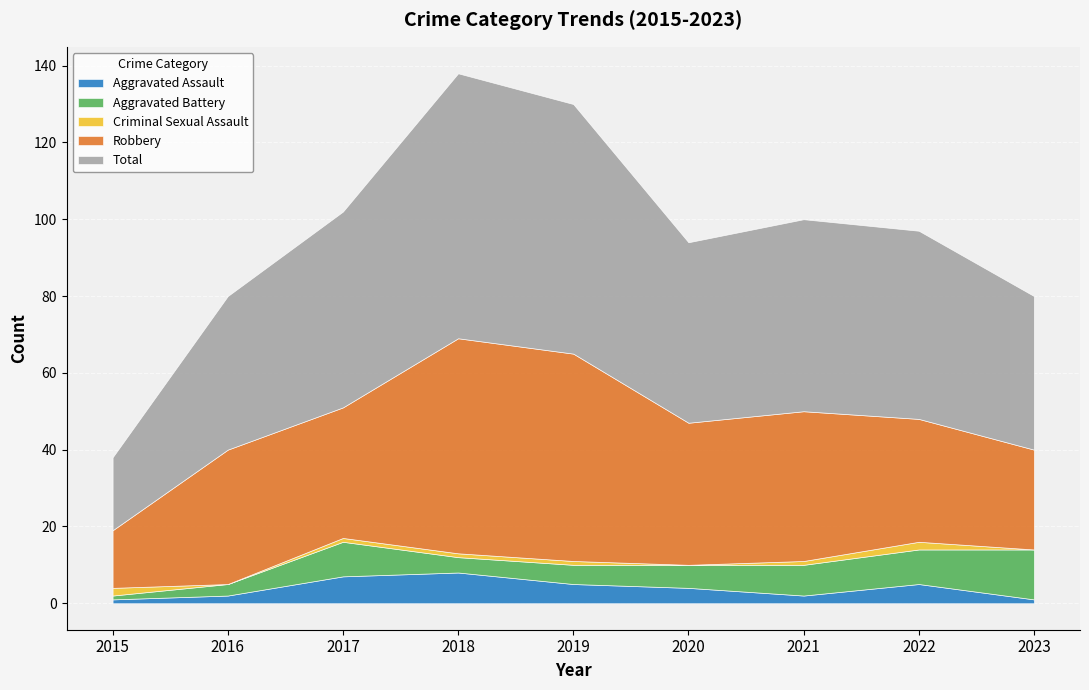

What is the maximum value shown in the chart?

69